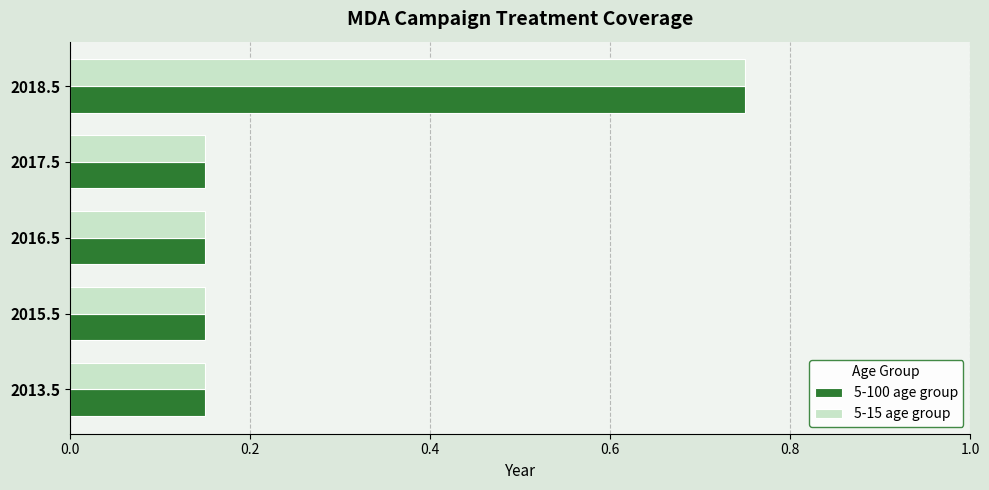

Count the 5-15 age group values in the range 0 to 1.

5